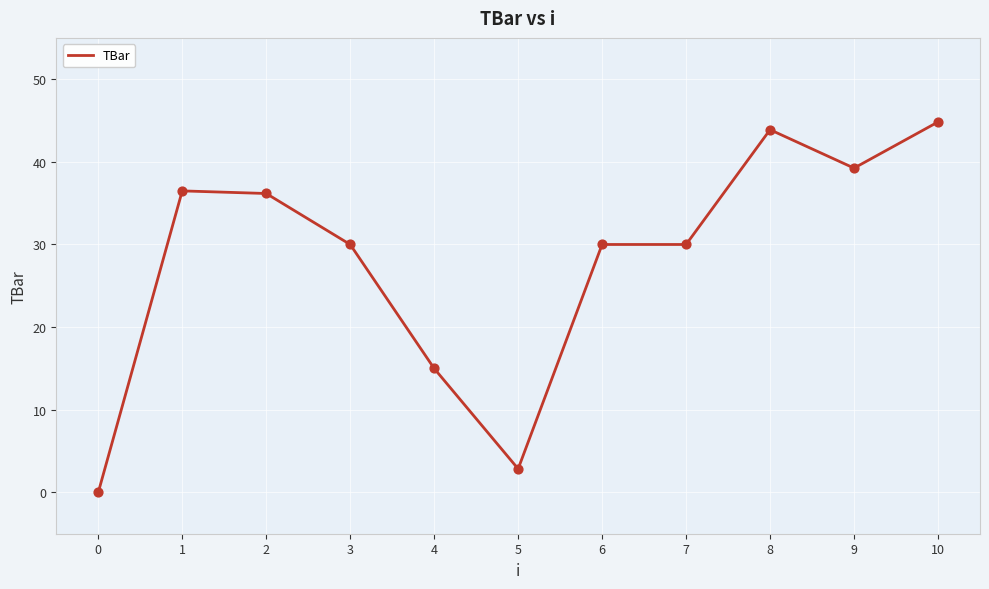

Which has a higher value, 10 or 7?

10